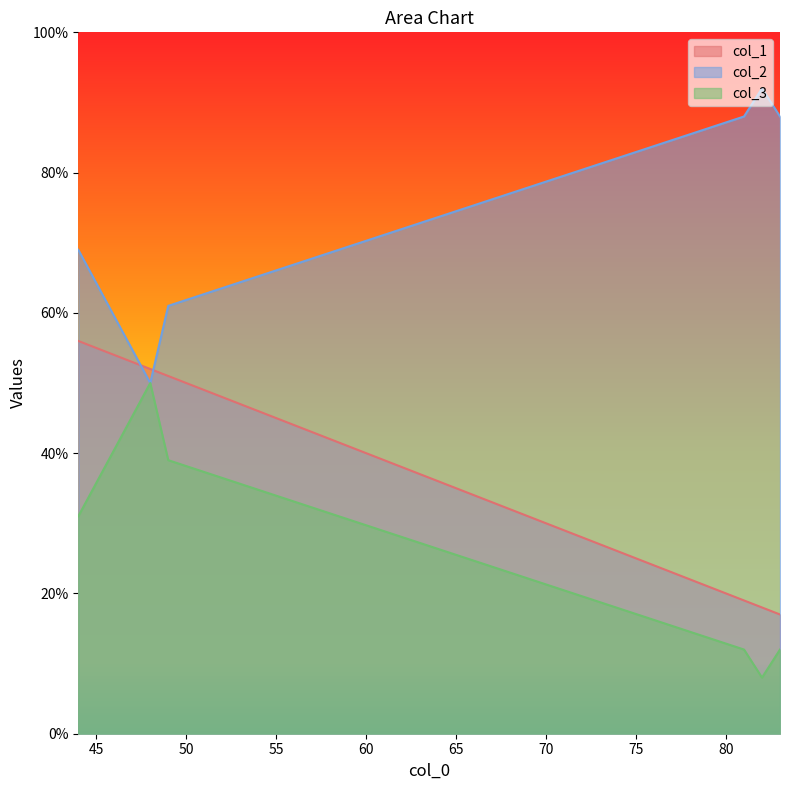

What is the spread (max minus min) of values at 44?

38